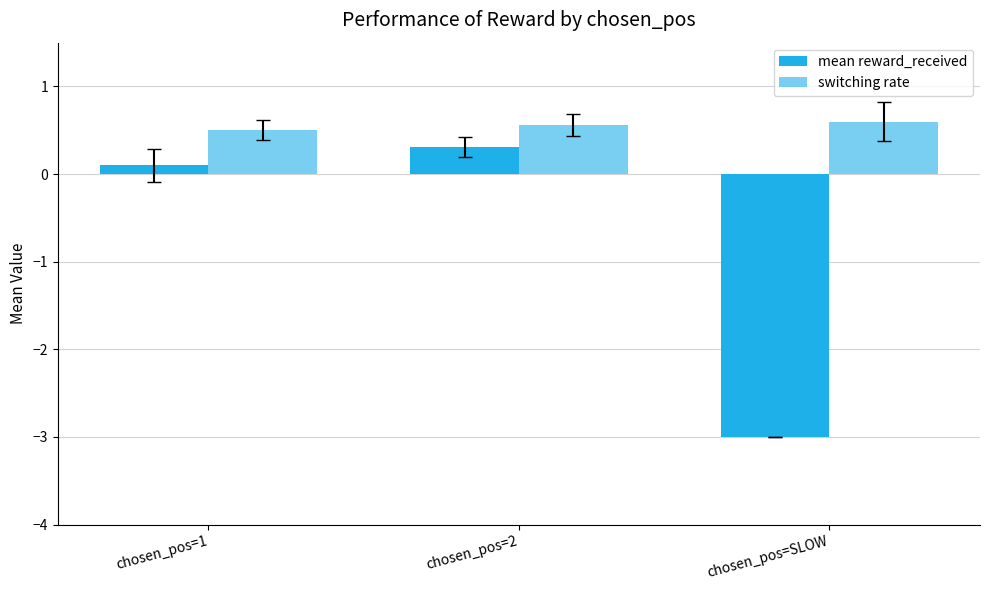

True or false: switching rate has a value of 0.3 at chosen_pos=1.

False